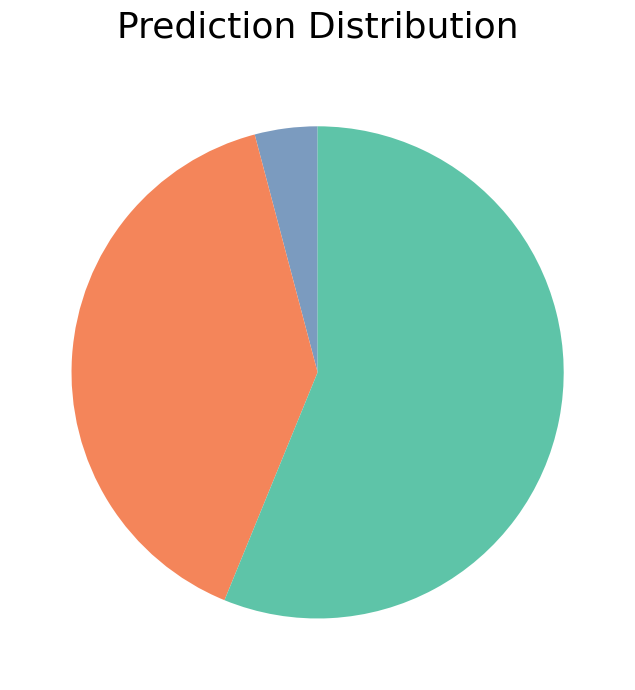

Is there any slice that represents more than half of the pie?

Yes